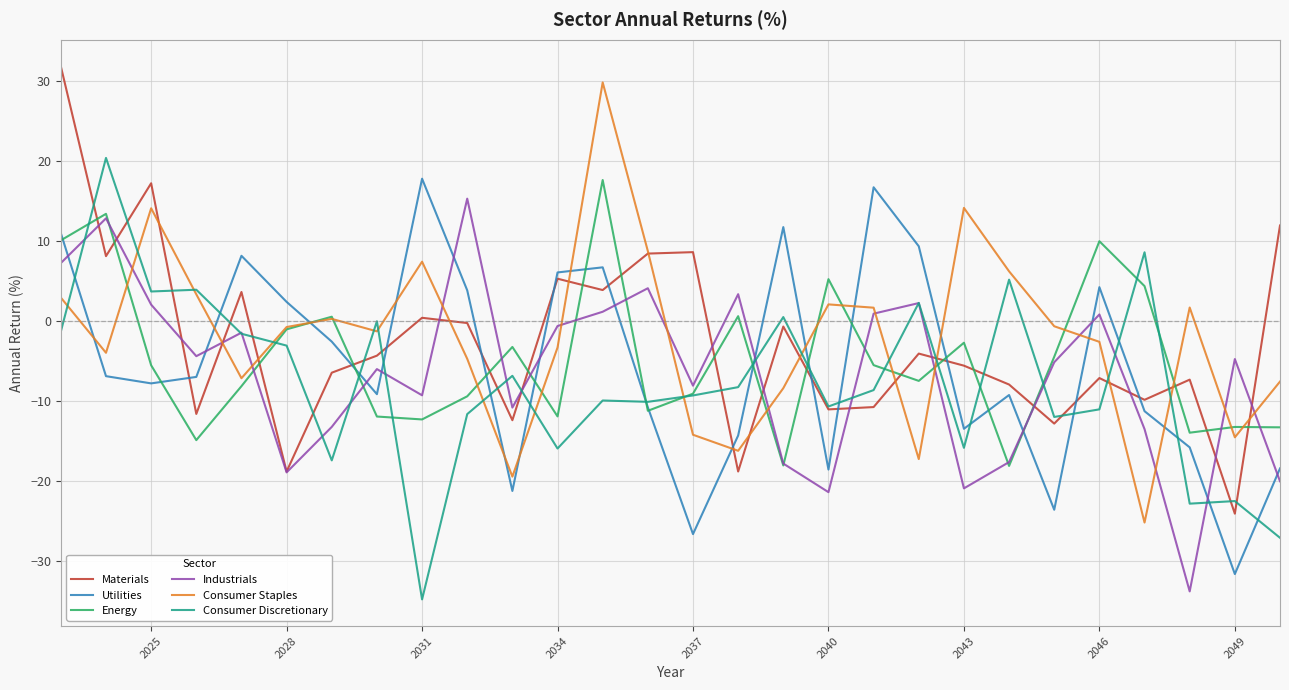

What is the difference between the second highest and second lowest values in the Materials series?

36.0